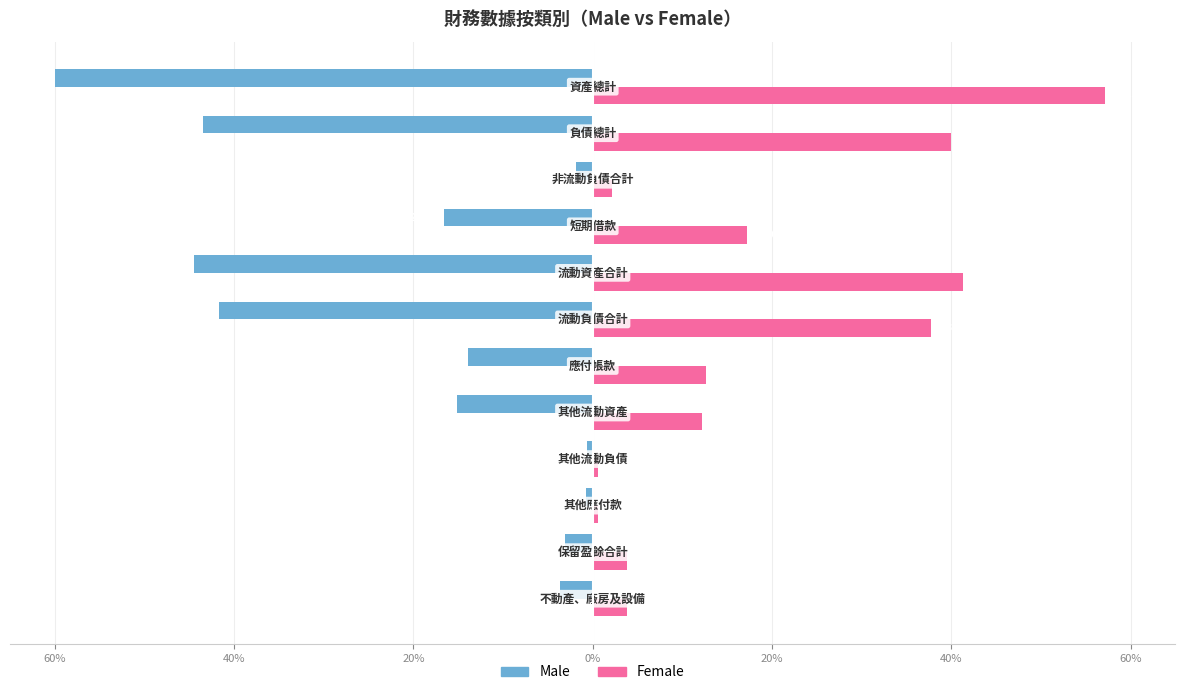

What are all the series names shown in the legend?

Male, Female